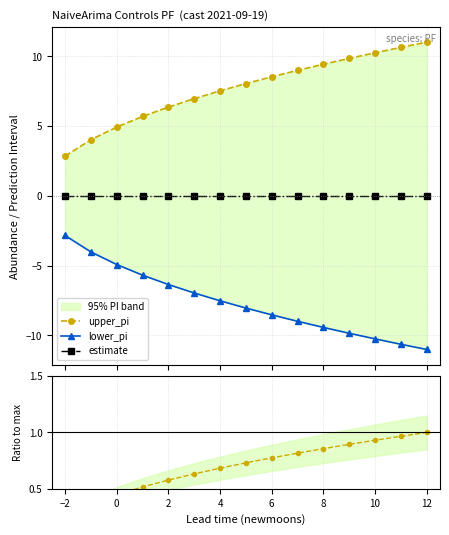

How many data points in lower_pi are less than -8?

8